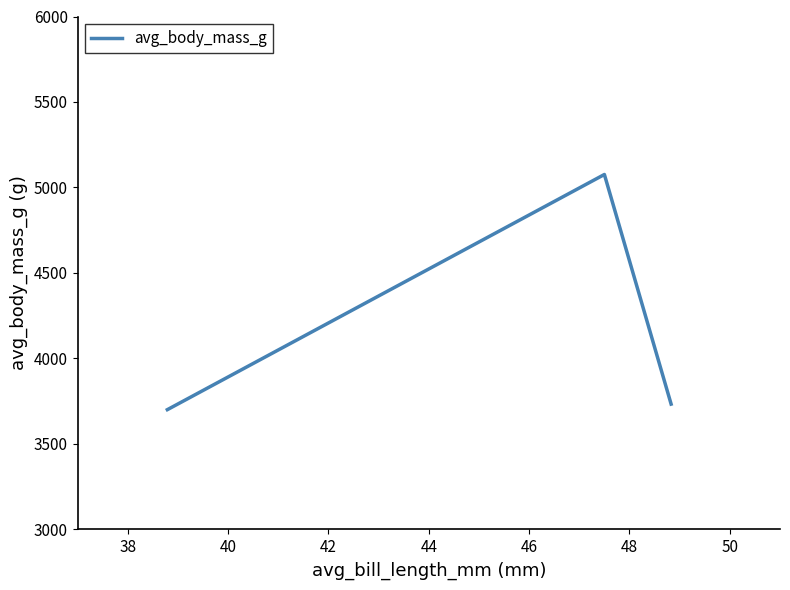

What is the minimum value shown in the chart?

3700.7